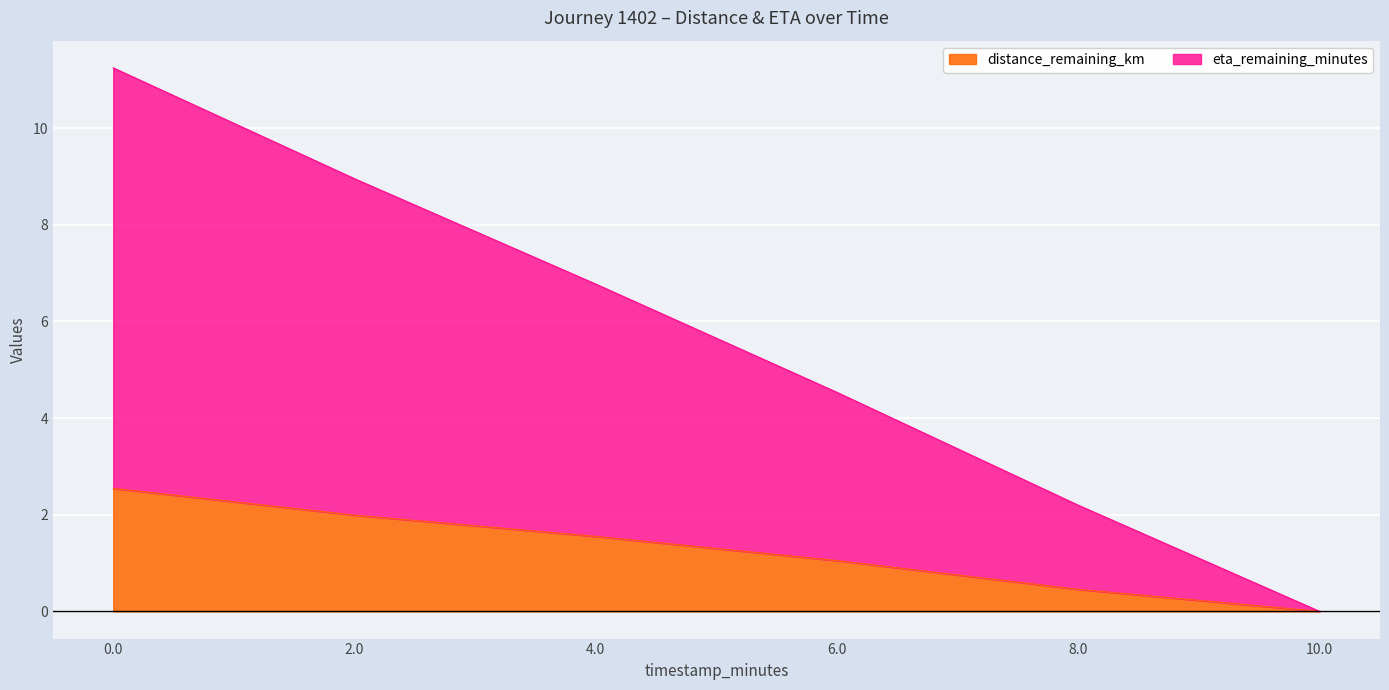

How many lines are shown in the chart?

2